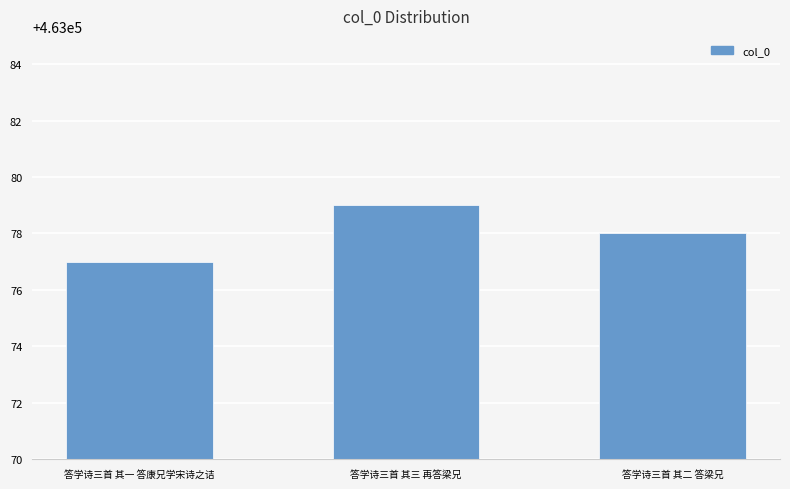

The value at 答学诗三首 其三 再答梁兄 is 463079. True or false?

True